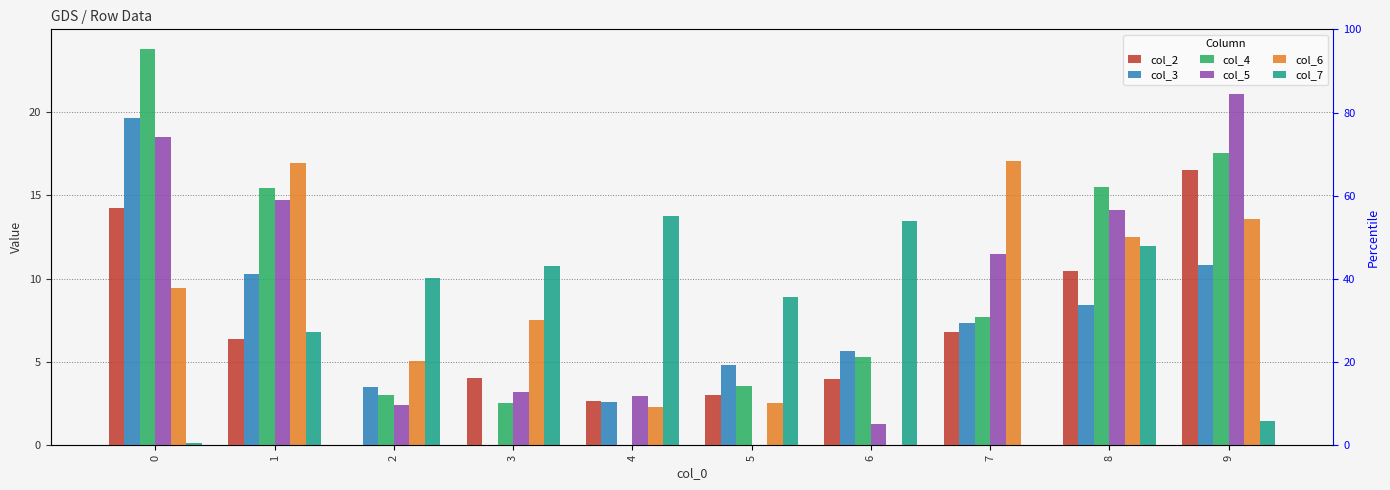

How many data points in col_6 are less than 9?

5